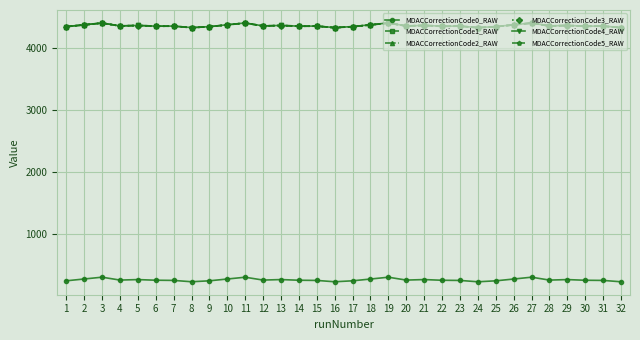

Does the chart have visible grid lines?

Yes